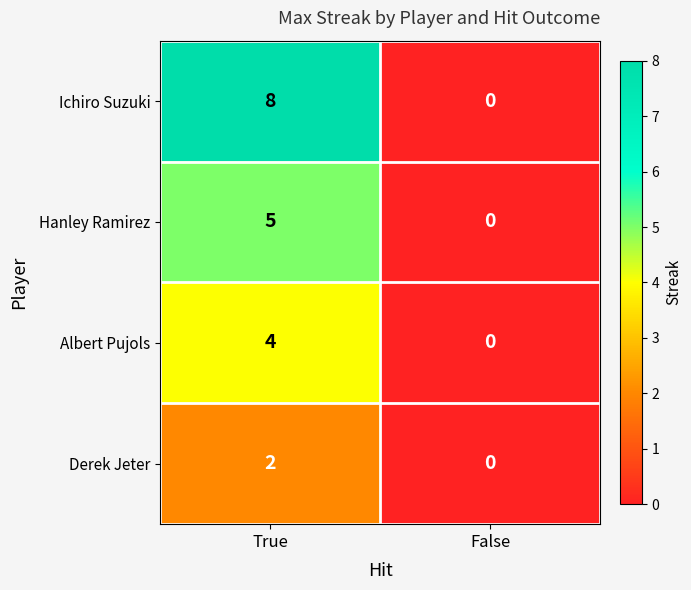

Reading left to right, transcribe all the data shown in this chart.

Ichiro Suzuki: 8	0
Hanley Ramirez: 5	0
Albert Pujols: 4	0
Derek Jeter: 2	0